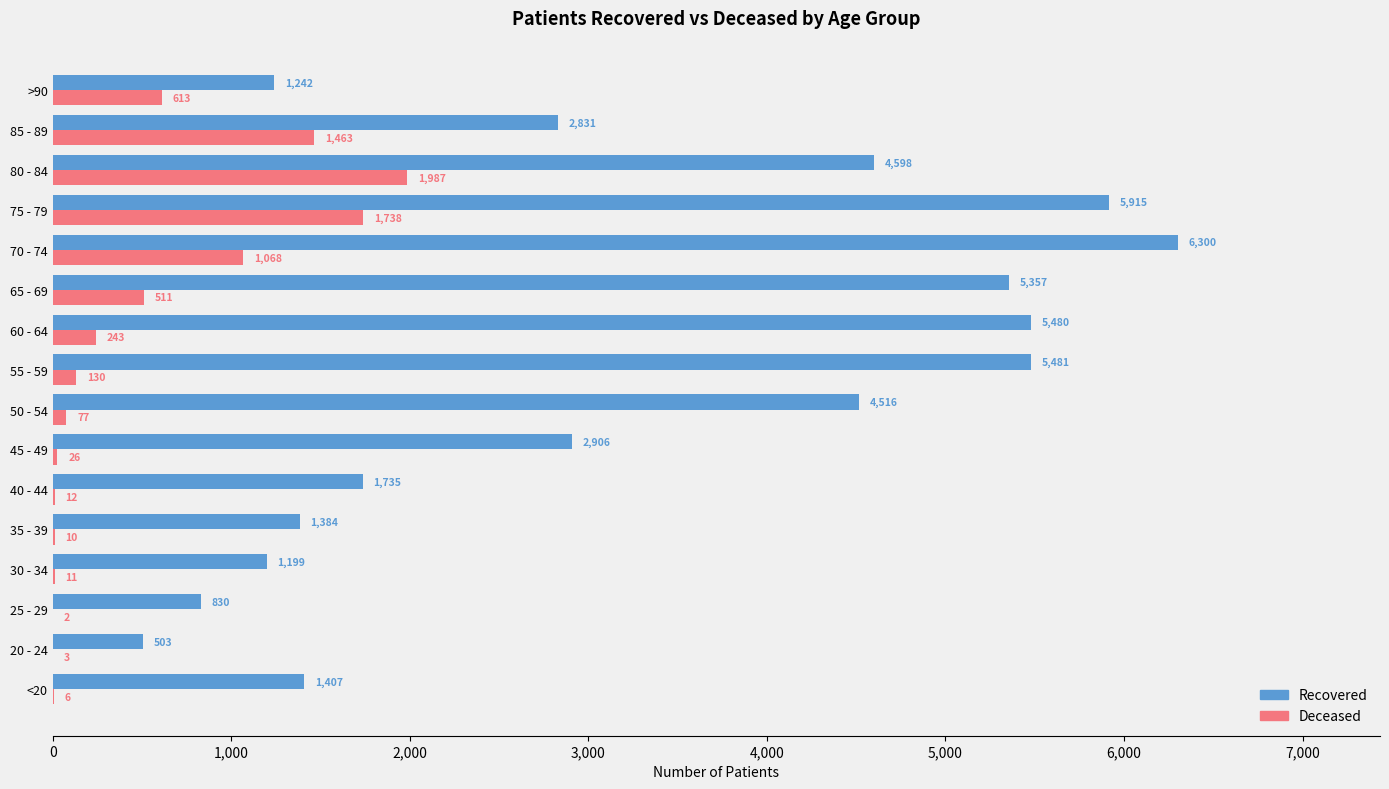

Which category has the highest value across all series?

70 - 74